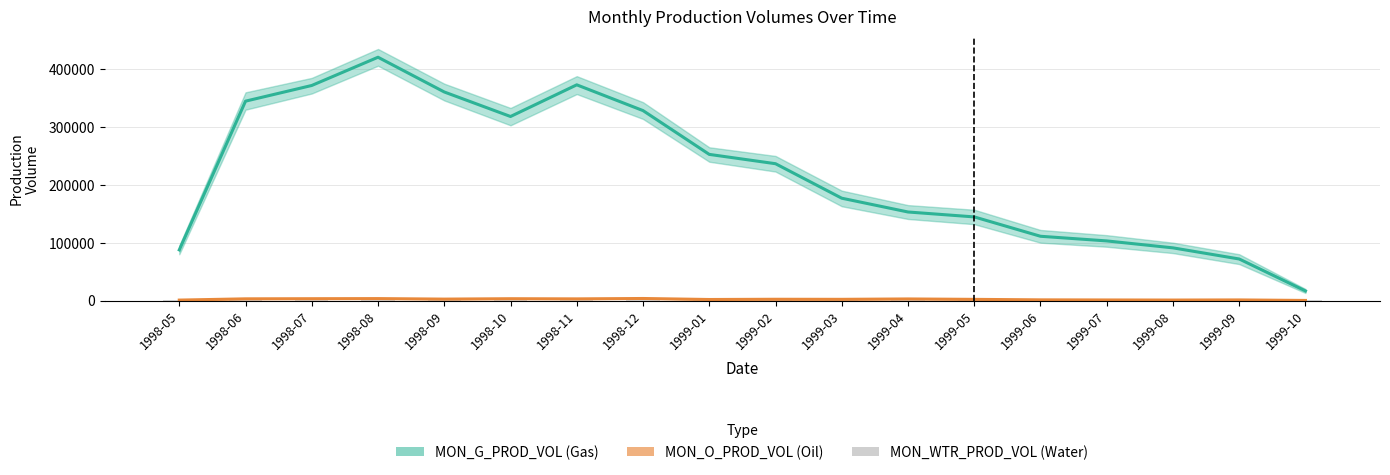

What is the maximum value for MON_WTR_PROD_VOL?

986